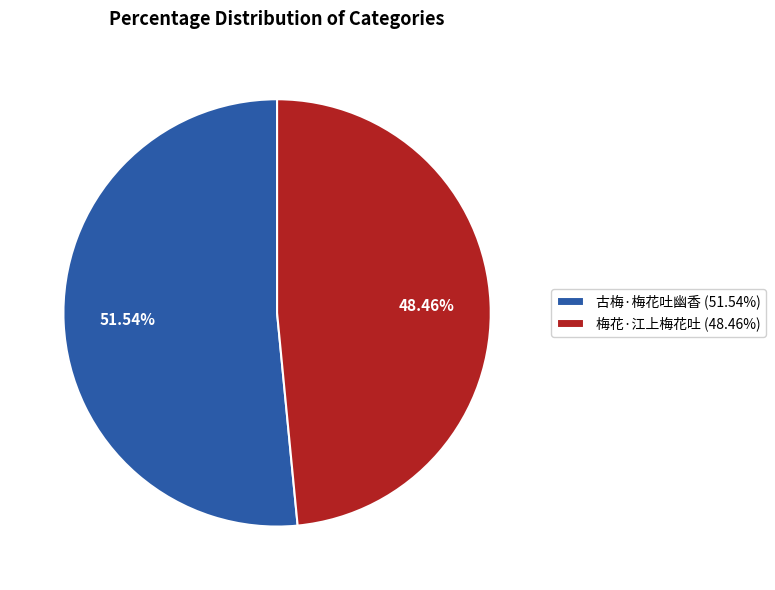

Rank the categories by value from highest to lowest.

古梅·梅花吐幽香, 梅花·江上梅花吐